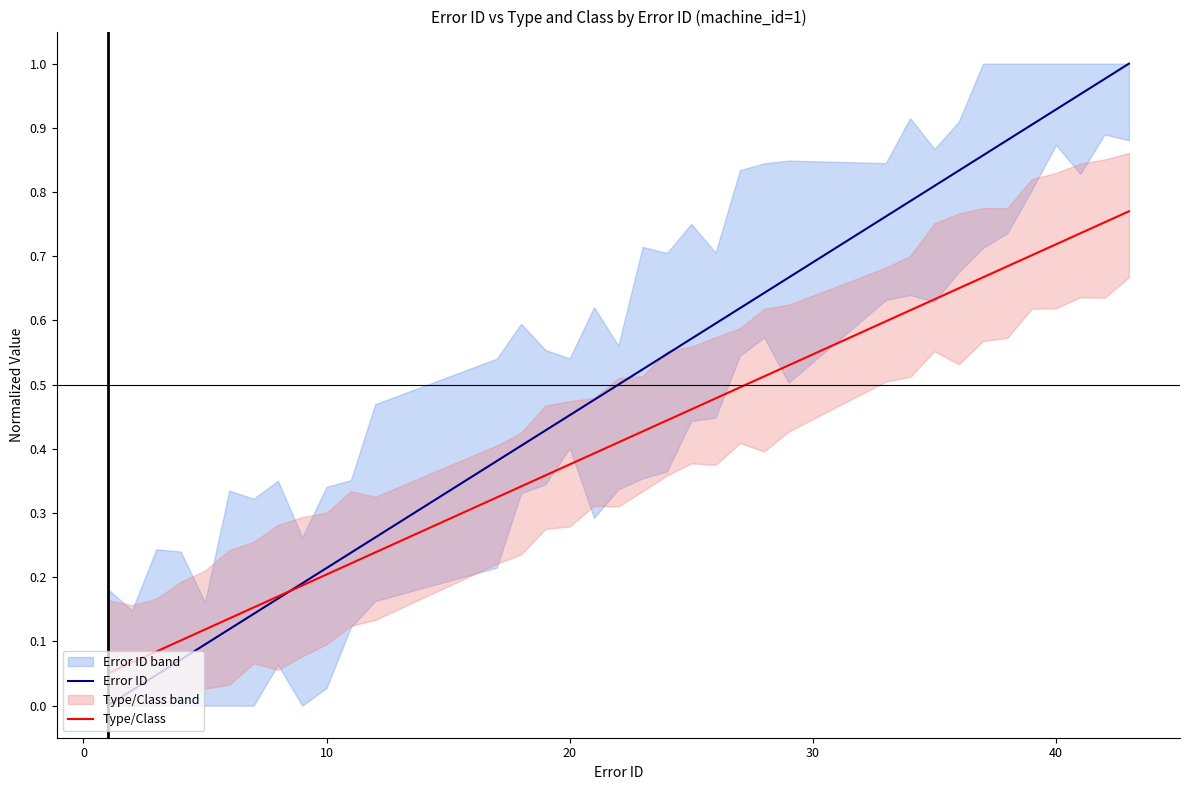

How many lines are shown in the chart?

2